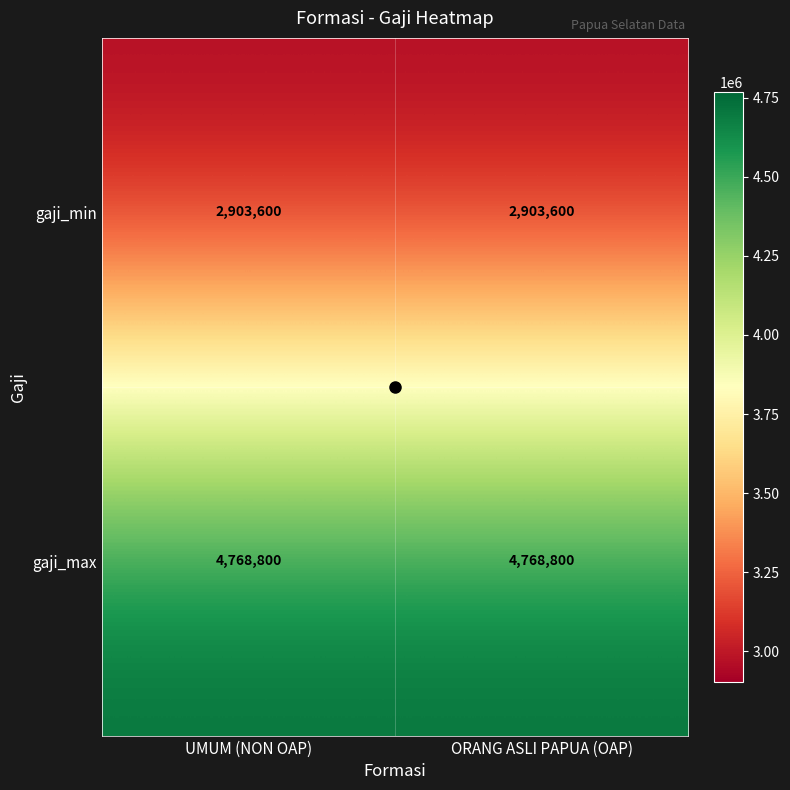

Rank the series at ORANG ASLI PAPUA (OAP) from highest to lowest value.

gaji_max, gaji_min